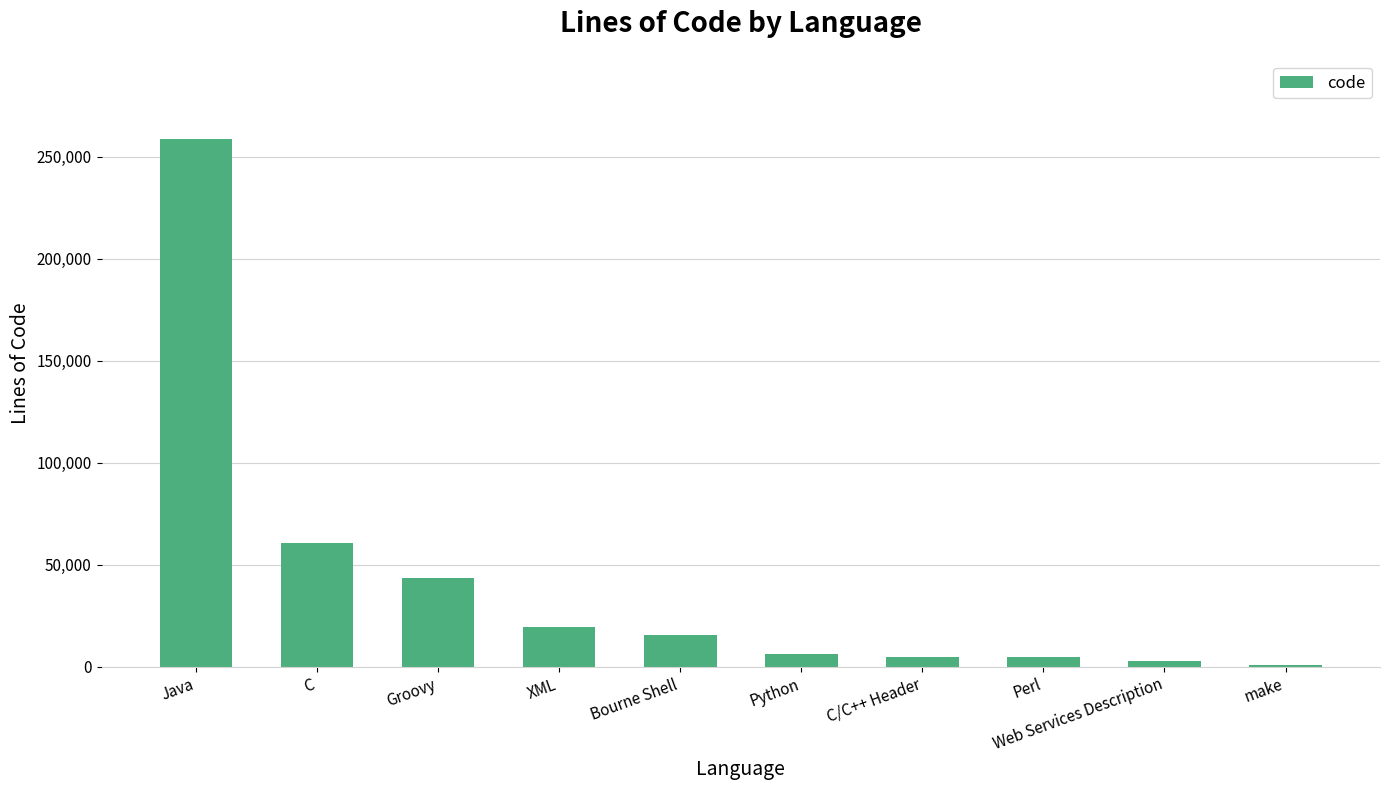

What is the difference between the maximum and minimum values?

257816